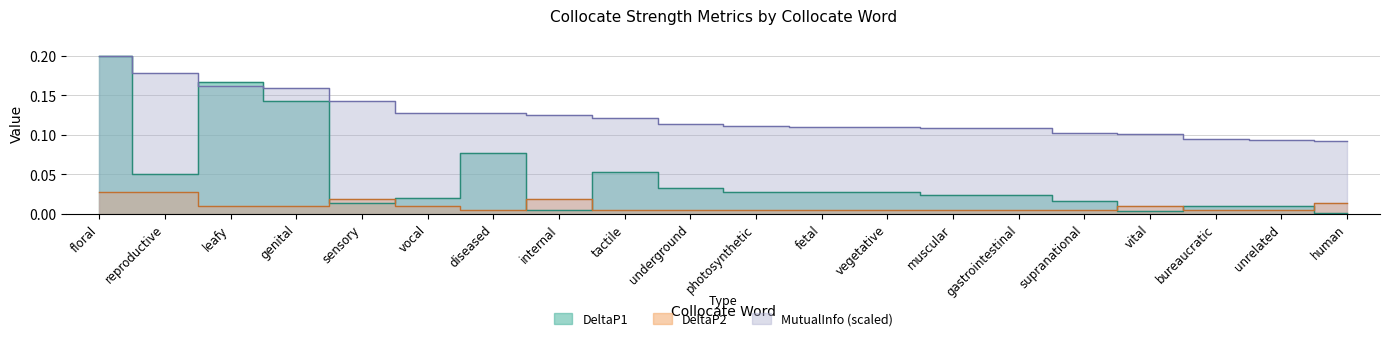

What are all the series names shown in the legend?

DeltaP1, DeltaP2, MutualInfo